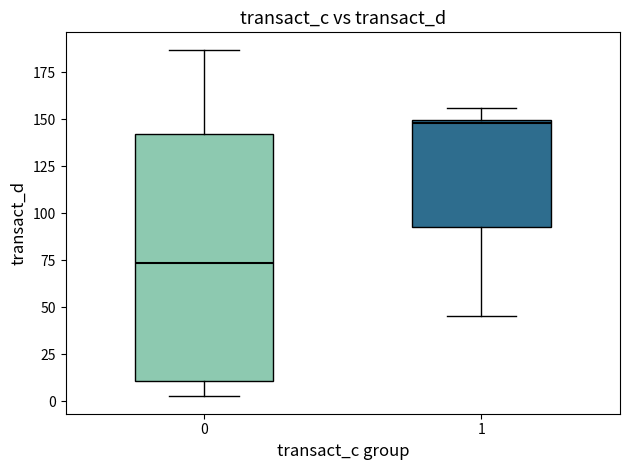

Reading left to right, read every box against the y-axis: the position of its median line, the range the box covers, and the ends of its whiskers. The values are not printed on the chart, so give them approximately, as read against the axis.

0: median 75, box 10 to 140, whiskers 5 to 185
1: median 150 (just below the box's upper edge), box 95 to 150, whiskers 45 to 155